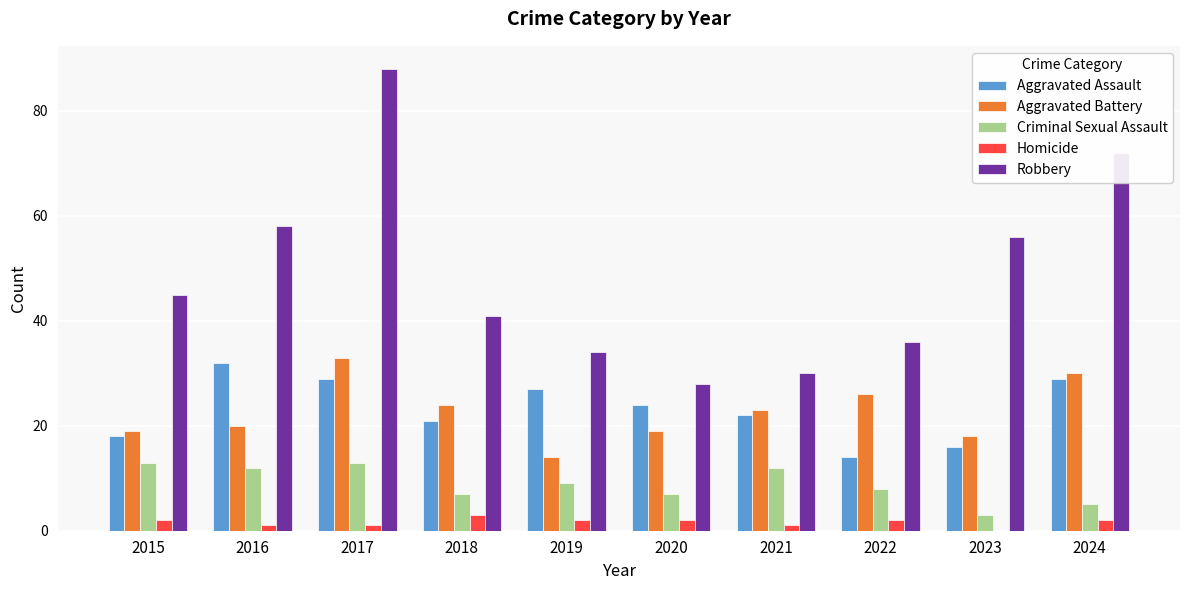

At which category is the sum across all series the highest?

2017